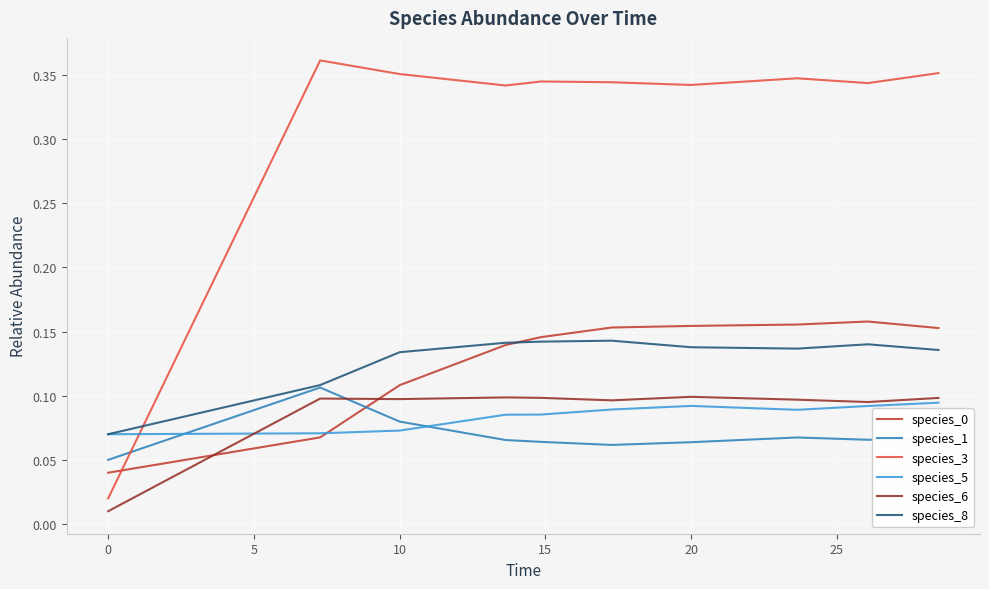

True or false: species_5 and species_3 cross at least once.

True